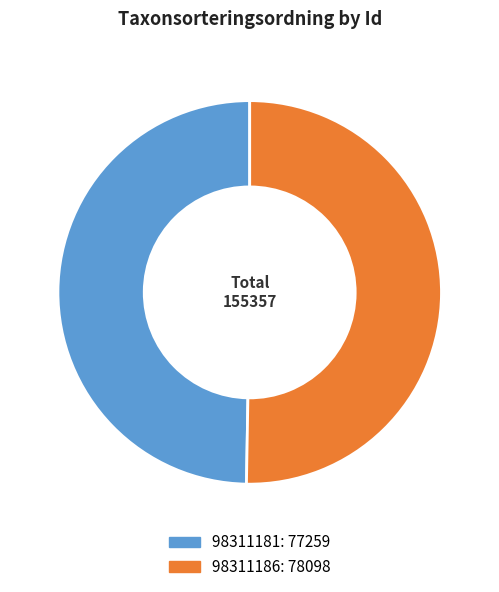

Is the sum of 98311181 and 98311186 greater than half?

Yes